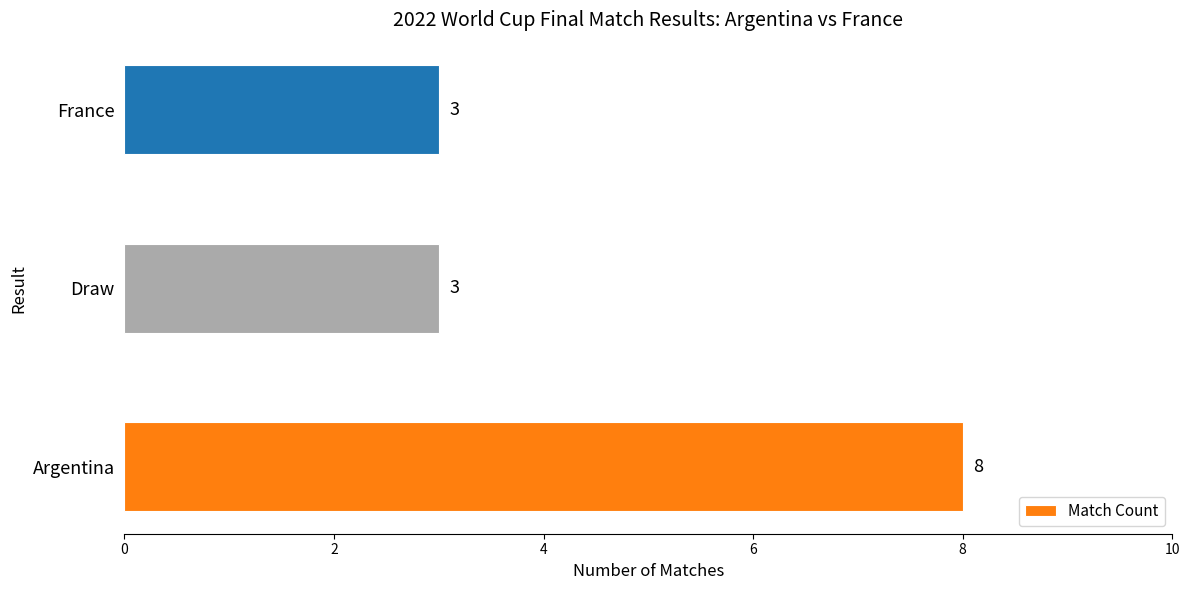

Reading bottom to top, transcribe all the data shown in this chart.

Argentina=8	Draw=3	France=3